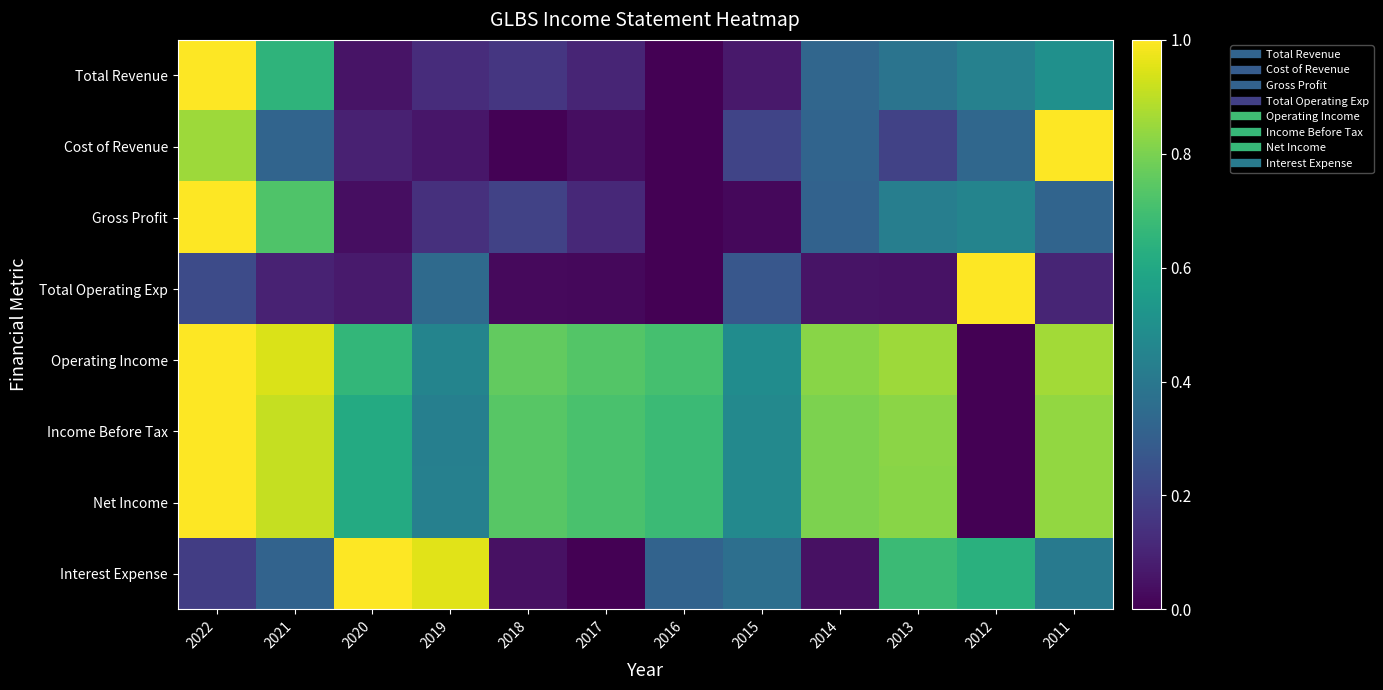

Reading right to left, list all the values displayed in this chart.

Total Revenue: 2011=0.5	2012=0.4	2013=0.4	2014=0.3	2015=0.1	2016=0.0	2017=0.1	2018=0.2	2019=0.1	2020=0.1	2021=0.7	2022=1.0
Cost of Revenue: 2011=1.0	2012=0.3	2013=0.2	2014=0.3	2015=0.2	2016=0.0	2017=0.0	2018=0.0	2019=0.1	2020=0.1	2021=0.3	2022=0.9
Gross Profit: 2011=0.3	2012=0.5	2013=0.4	2014=0.3	2015=0.0	2016=0.0	2017=0.1	2018=0.2	2019=0.1	2020=0.0	2021=0.7	2022=1.0
Total Operating Exp: 2011=0.1	2012=1.0	2013=0.0	2014=0.1	2015=0.3	2016=0.0	2017=0.0	2018=0.0	2019=0.3	2020=0.1	2021=0.1	2022=0.2
Operating Income: 2011=0.9	2012=0.0	2013=0.9	2014=0.8	2015=0.5	2016=0.7	2017=0.7	2018=0.8	2019=0.4	2020=0.7	2021=0.9	2022=1.0
Income Before Tax: 2011=0.8	2012=0.0	2013=0.8	2014=0.8	2015=0.5	2016=0.7	2017=0.7	2018=0.7	2019=0.4	2020=0.6	2021=0.9	2022=1.0
Net Income: 2011=0.8	2012=0.0	2013=0.8	2014=0.8	2015=0.5	2016=0.7	2017=0.7	2018=0.7	2019=0.4	2020=0.6	2021=0.9	2022=1.0
Interest Expense: 2011=0.4	2012=0.6	2013=0.7	2014=0.0	2015=0.4	2016=0.3	2017=0.0	2018=0.0	2019=1.0	2020=1.0	2021=0.3	2022=0.2